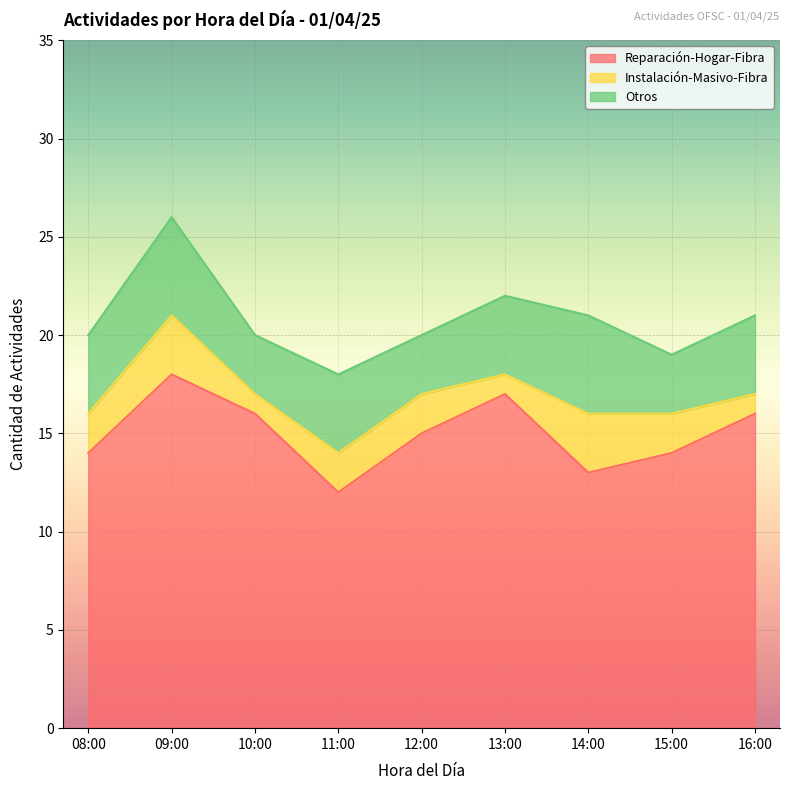

How many interior local peaks does the Instalación-Masivo-Fibra series have?

2